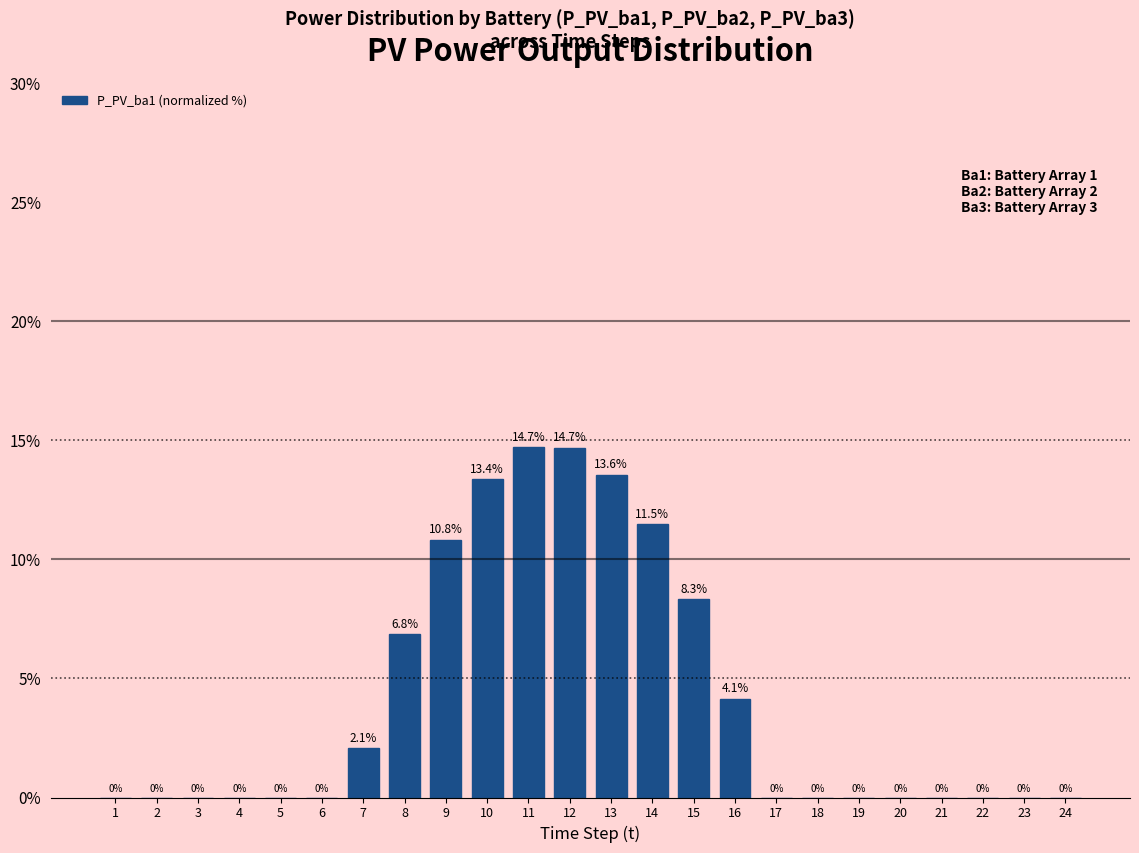

Reading right to left, transcribe all the data shown in this chart.

24=0.0	23=0.0	22=0.0	21=0.0	20=0.0	19=0.0	18=0.0	17=0.0	16=4.1	15=8.3	14=11.5	13=13.6	12=14.7	11=14.7	10=13.4	9=10.8	8=6.8	7=2.1	6=0.0	5=0.0	4=0.0	3=0.0	2=0.0	1=0.0